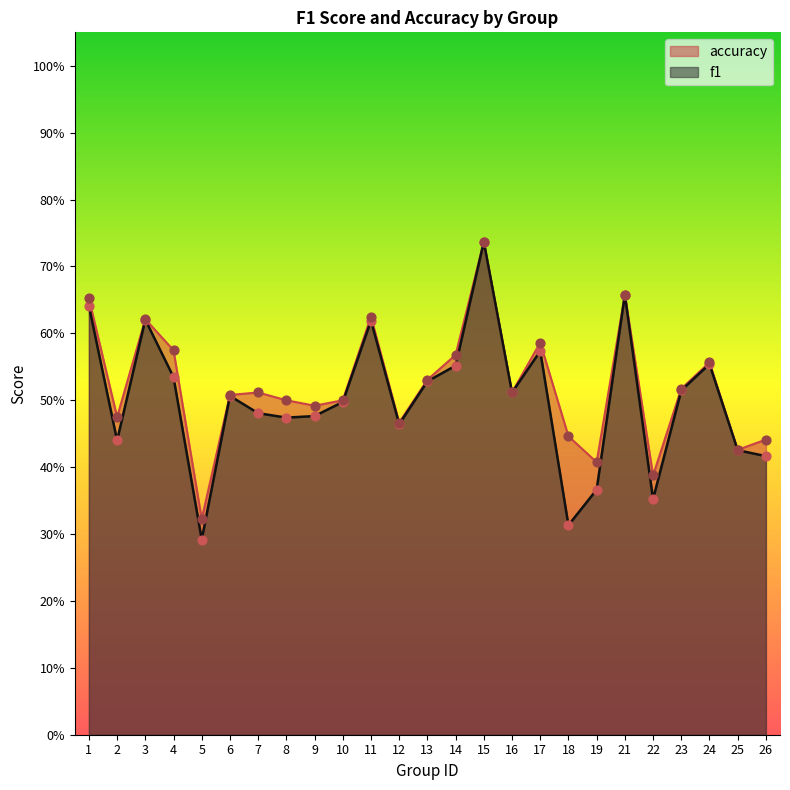

Which series has the largest total across all categories?

accuracy